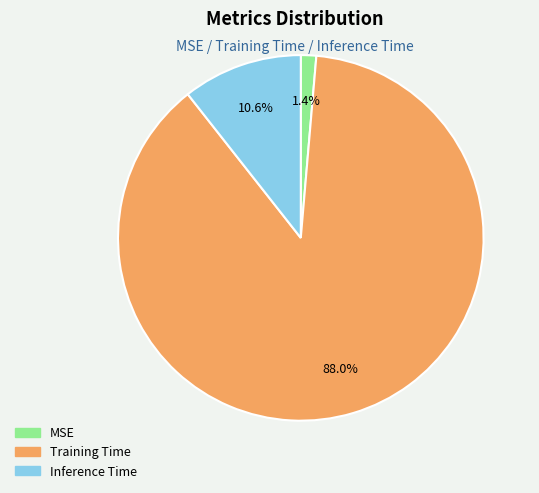

Which slice is the largest?

Training Time